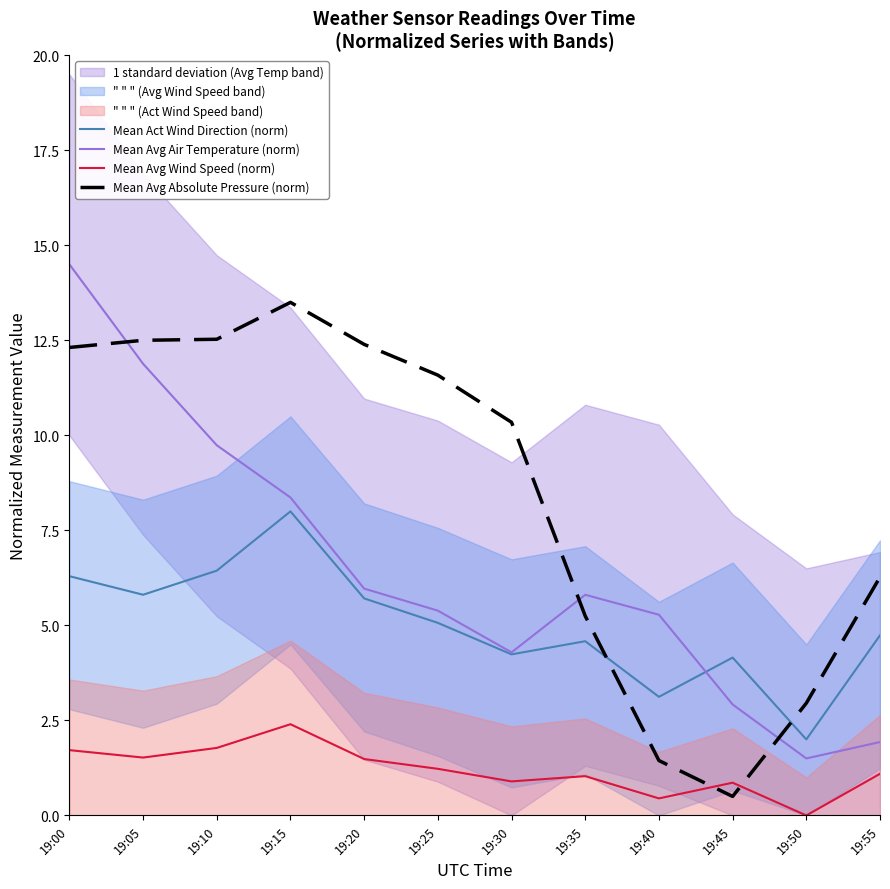

How many data points in Mean Avg Absolute Pressure (norm) are less than 11?

6